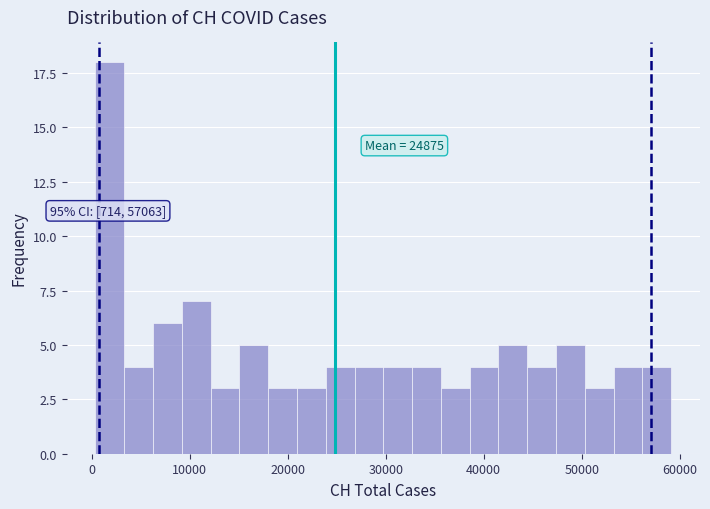

Around what value on the x-axis is the tallest bar? Give the approximate position of its centre, as read against the axis.

2000